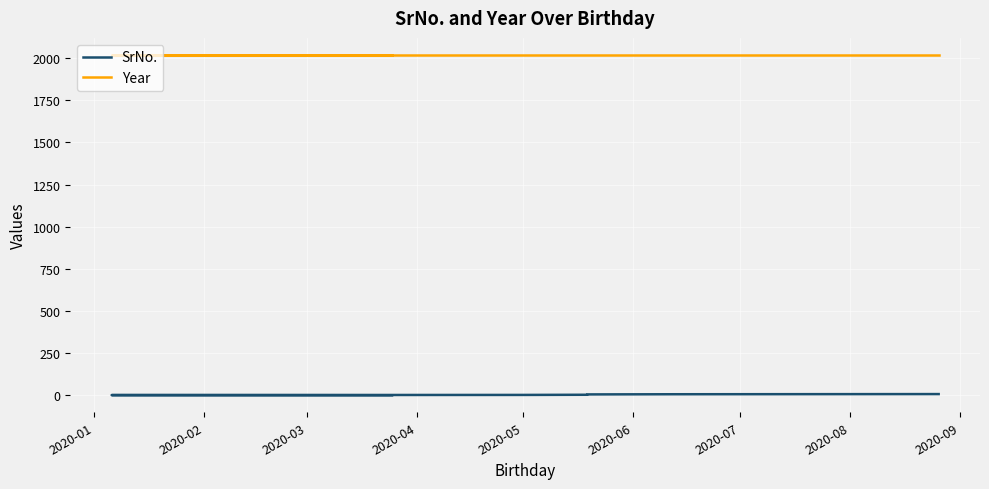

Reading right to left, transcribe all the data shown in this chart.

SrNo.: 8	7	6	5	4	3	2	1
Year: 2019	2019	2019	2019	2019	2019	2019	2019